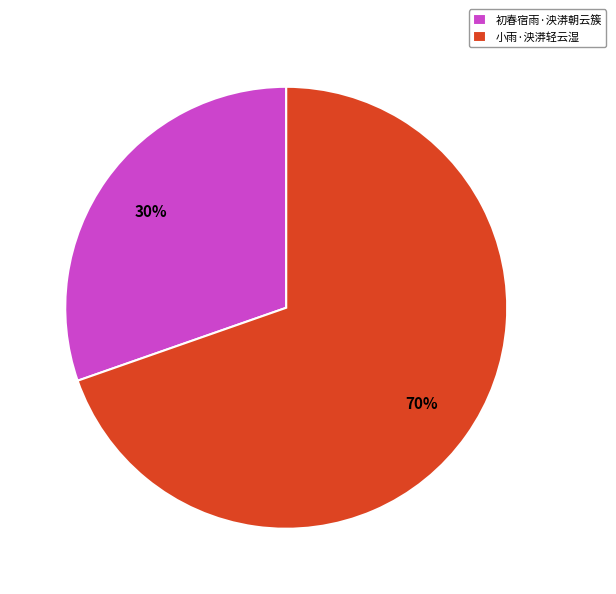

True or false: 小雨·泱漭轻云湿 accounts for 84% of the total.

False